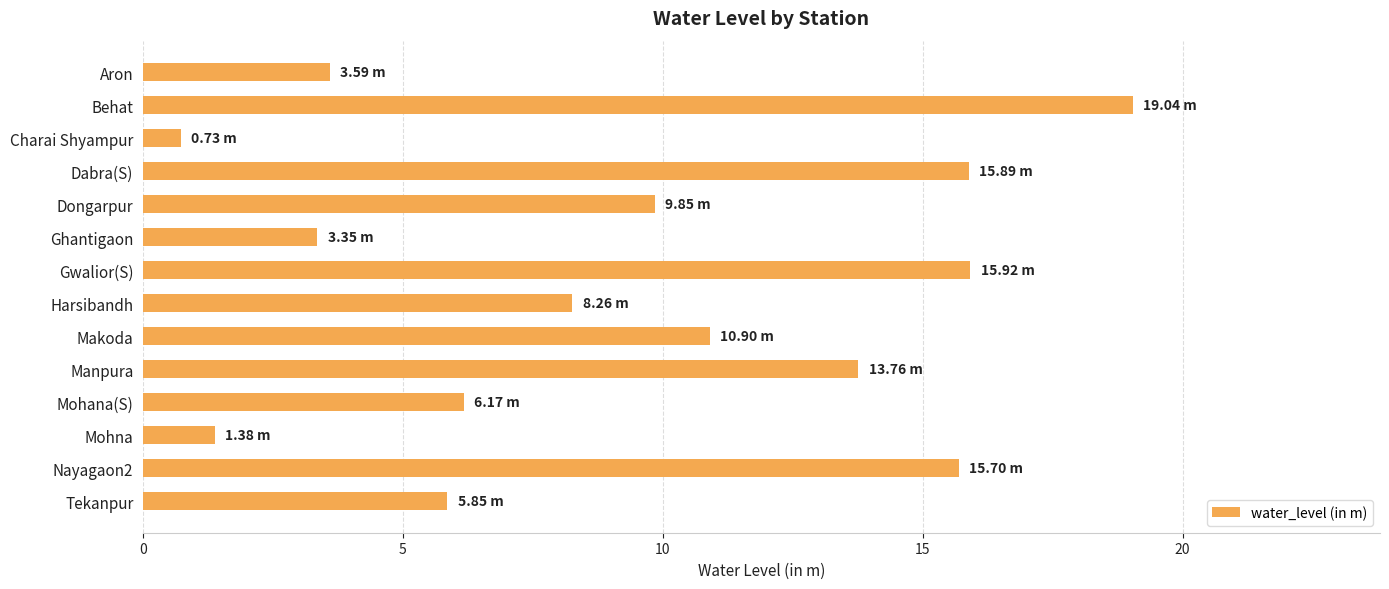

Which label corresponds to the largest value in the chart?

Behat